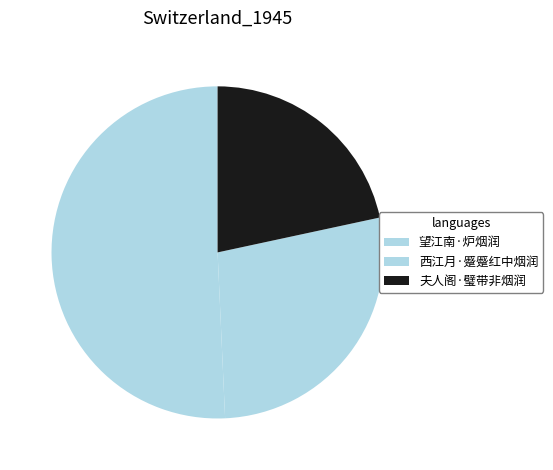

Is it true that 望江南·炉烟润 is 59% of the pie?

False